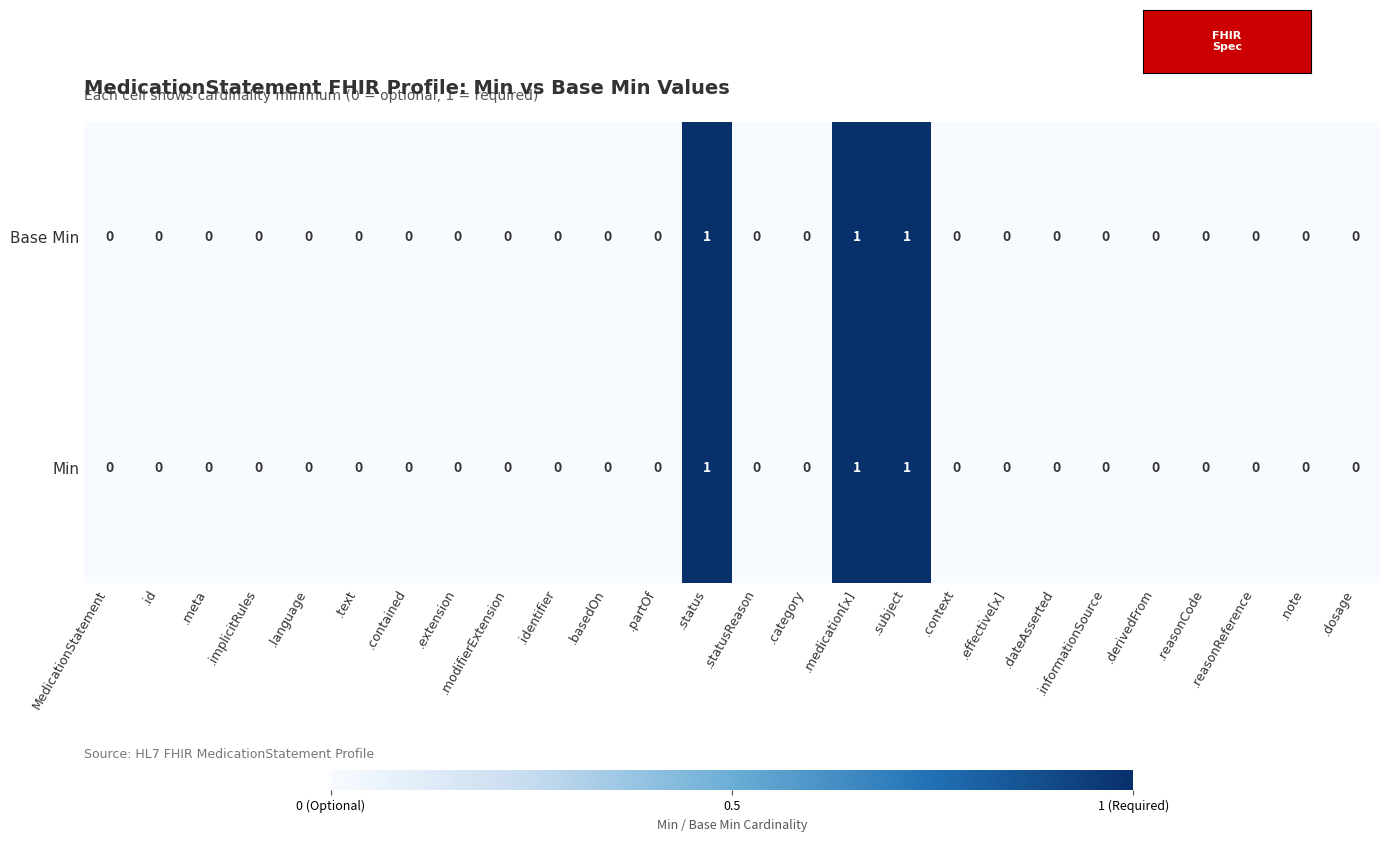

Between .subject and .informationSource, which is larger?

.subject